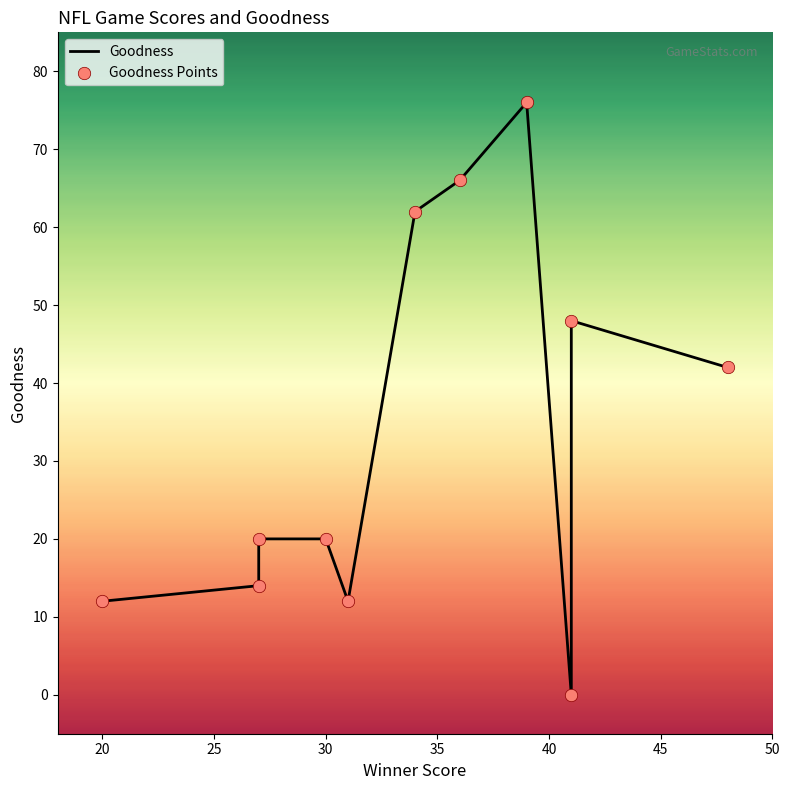

What are all the series names shown in the legend?

Goodness, Goodness Points